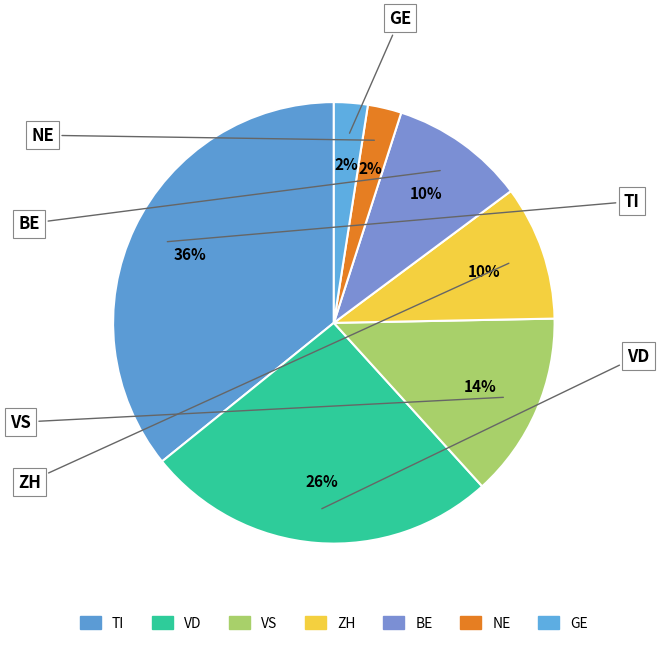

Is there a majority slice in this chart?

No